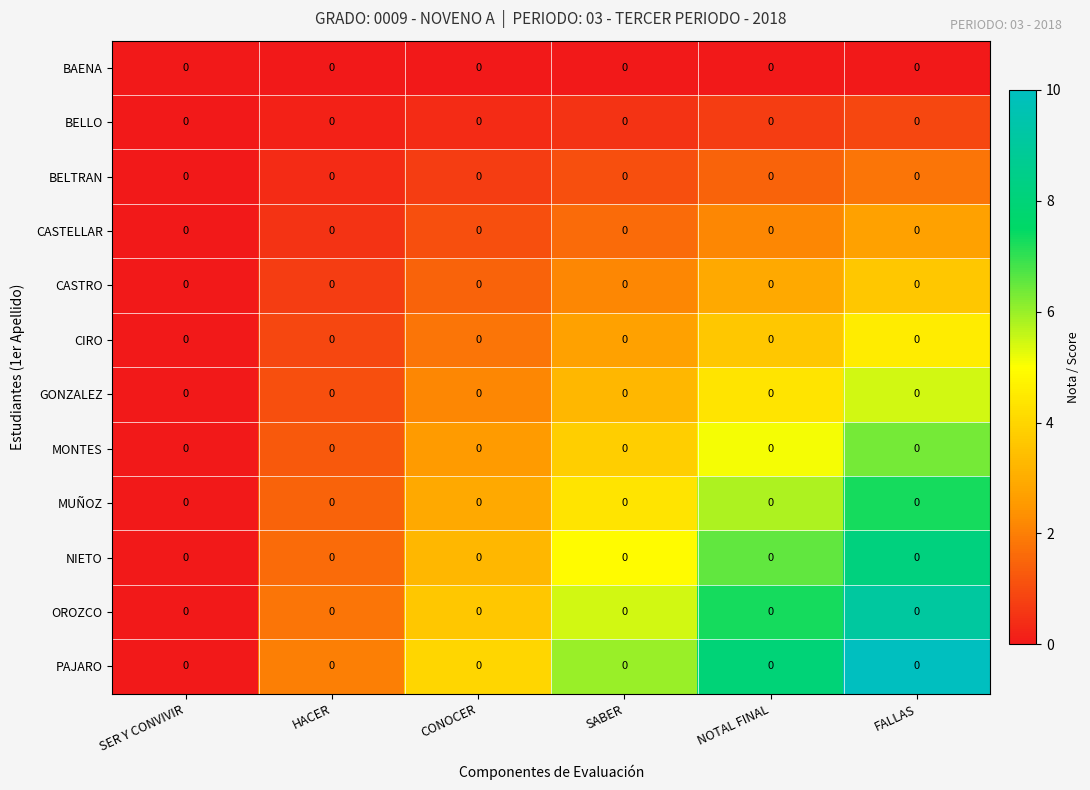

Rank the series by their maximum value, from lowest to highest.

BAENA, BELLO, BELTRAN, CASTELLAR, CASTRO, CIRO, GONZALEZ, MONTES, MUÑOZ, NIETO, OROZCO, PAJARO